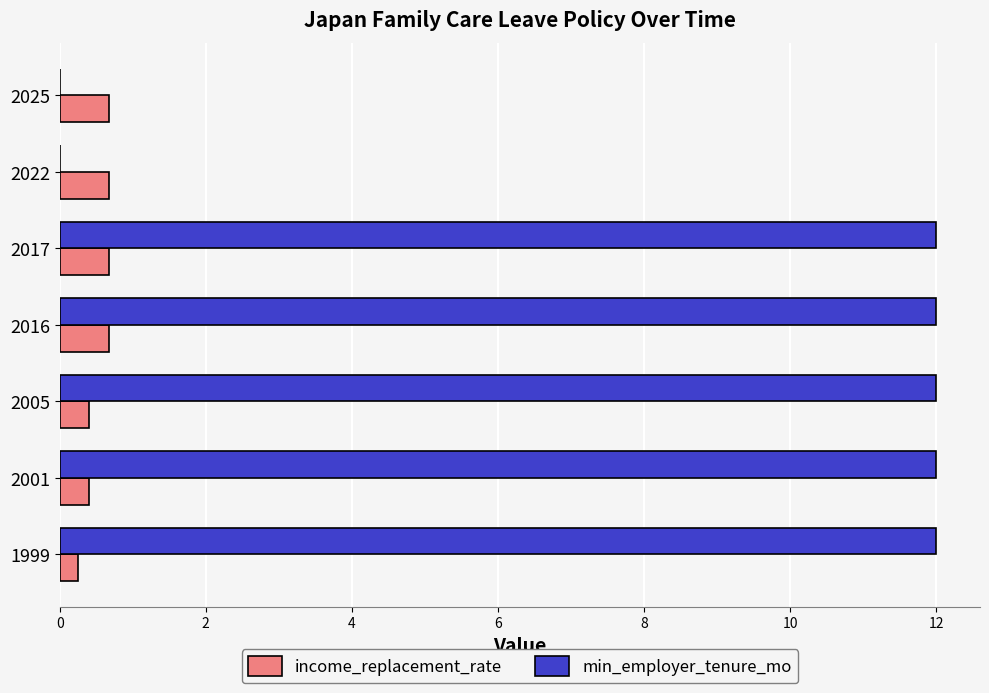

Is it true that min_employer_tenure_mo equals 12.0 at 2001?

True